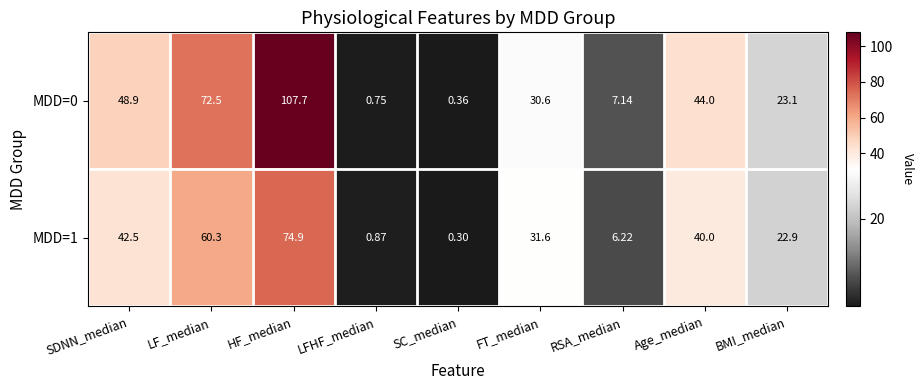

At which label does MDD=1 reach its minimum?

SC_median